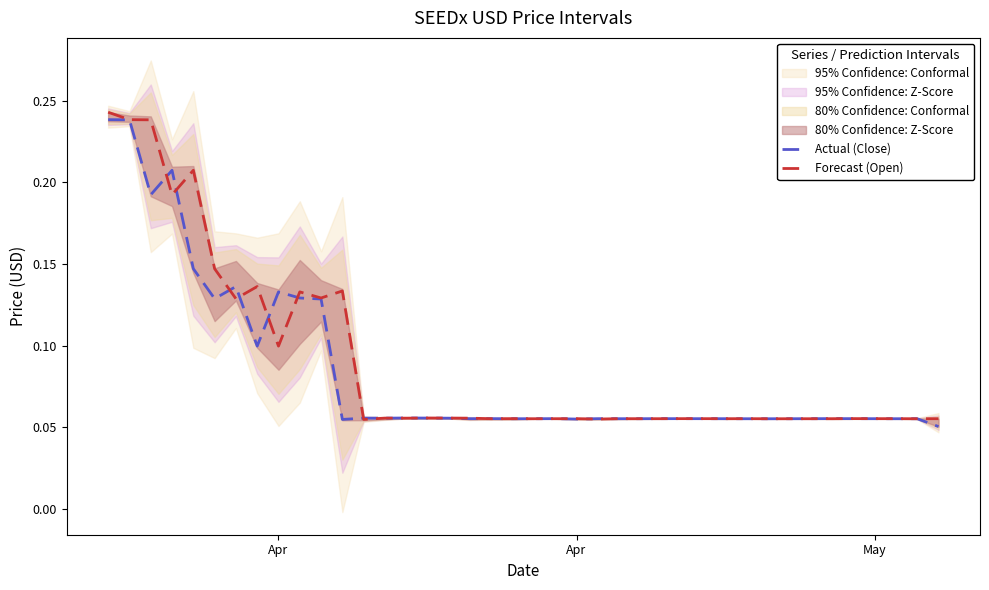

How many Forecast (Open) values are between 0 and 1?

40